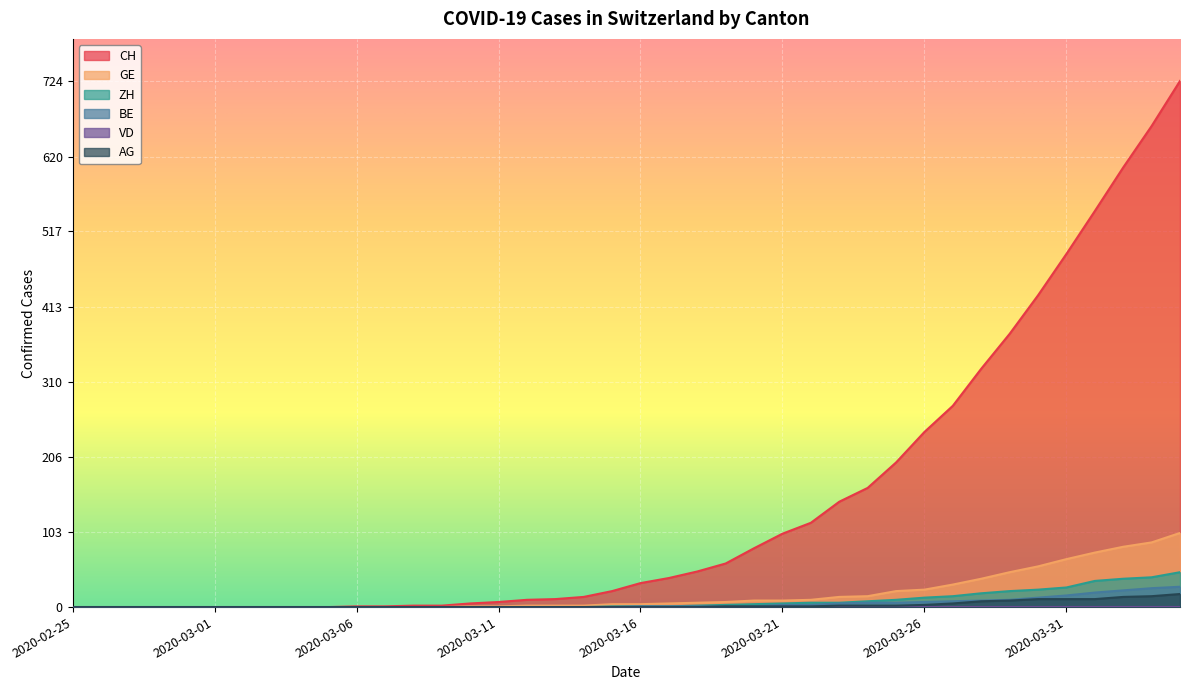

True or false: AG and GE cross at least once.

False